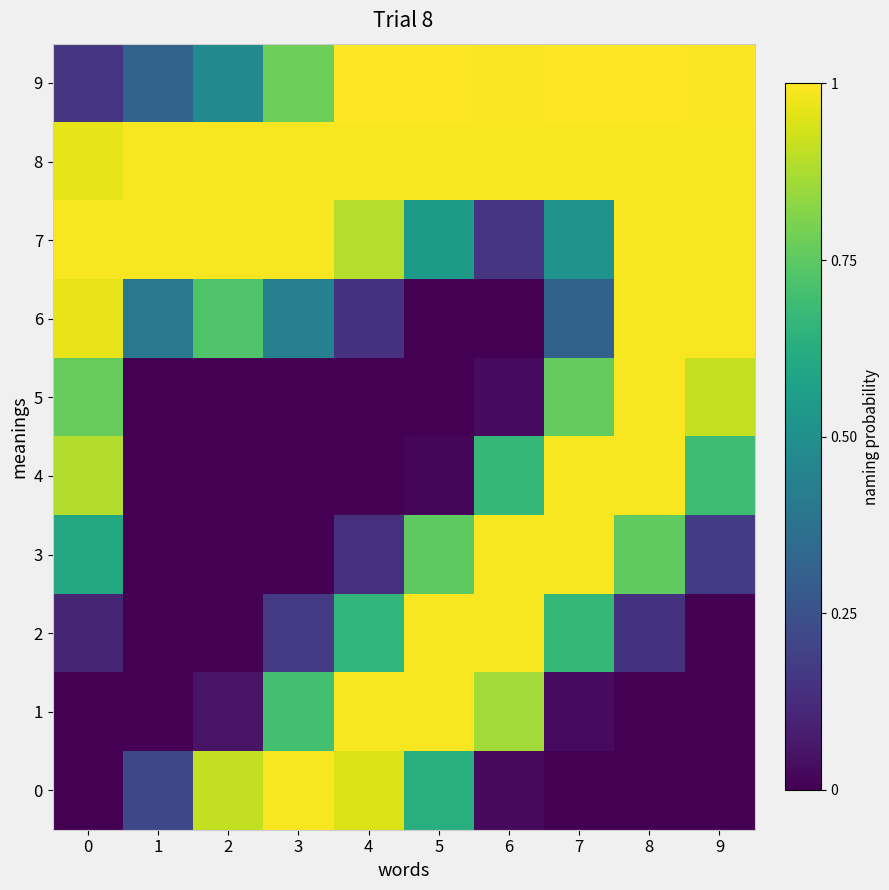

How many categories are shown in the chart?

10